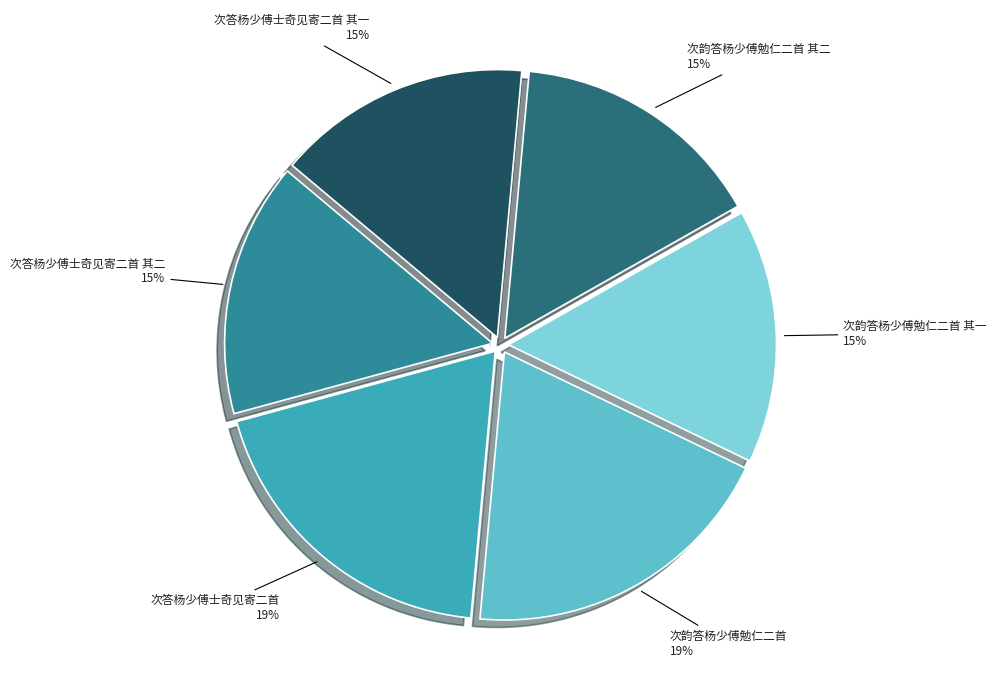

Do 次韵答杨少傅勉仁二首 and 次答杨少傅士奇见寄二首 其二 together represent more than half of the pie?

No